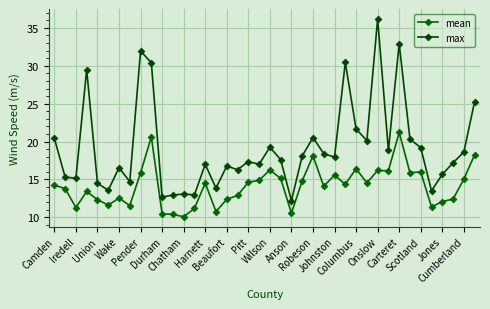

True or false: mean and max cross at least once.

False